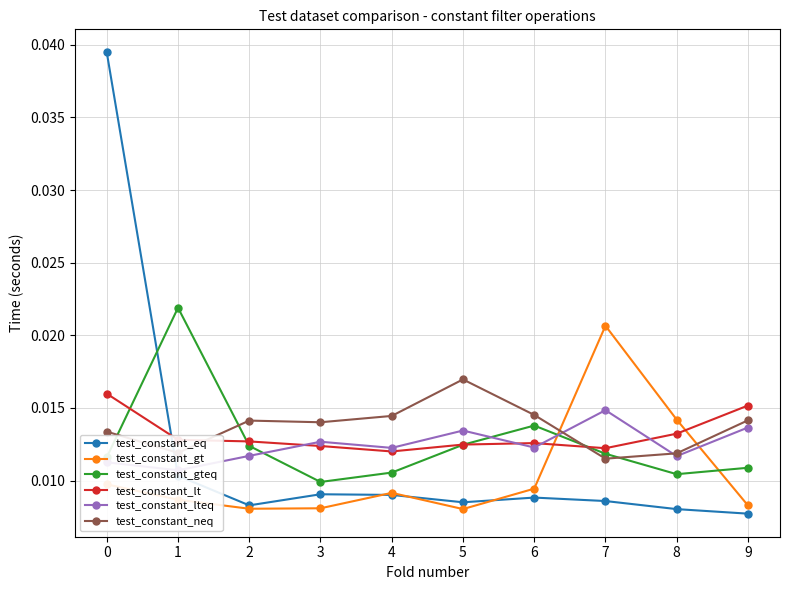

Where do test_constant_neq and test_constant_gt first cross each other?

6 and 7